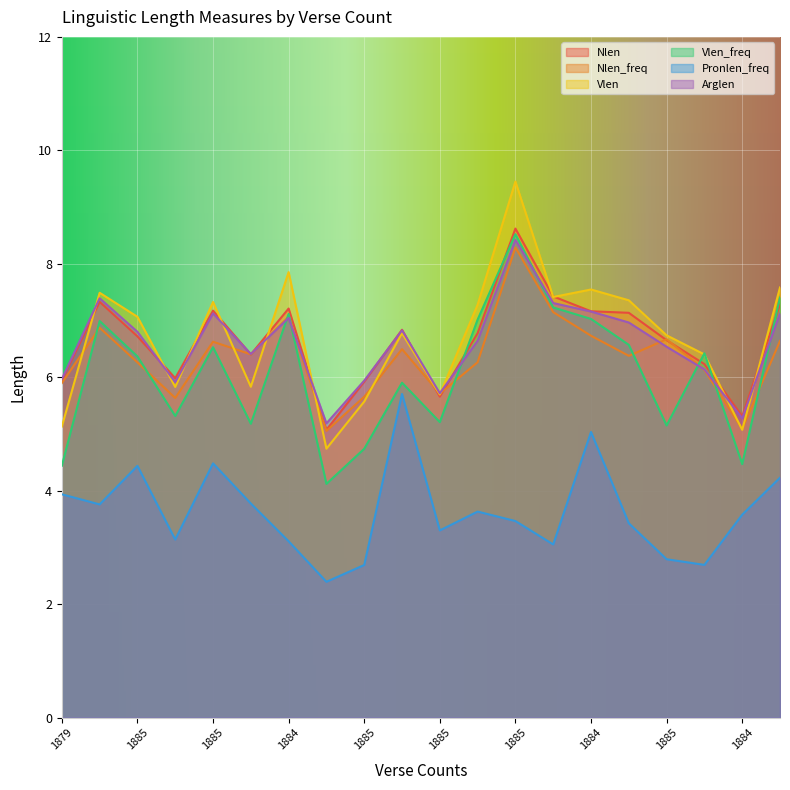

Count the number of data series in this chart.

6